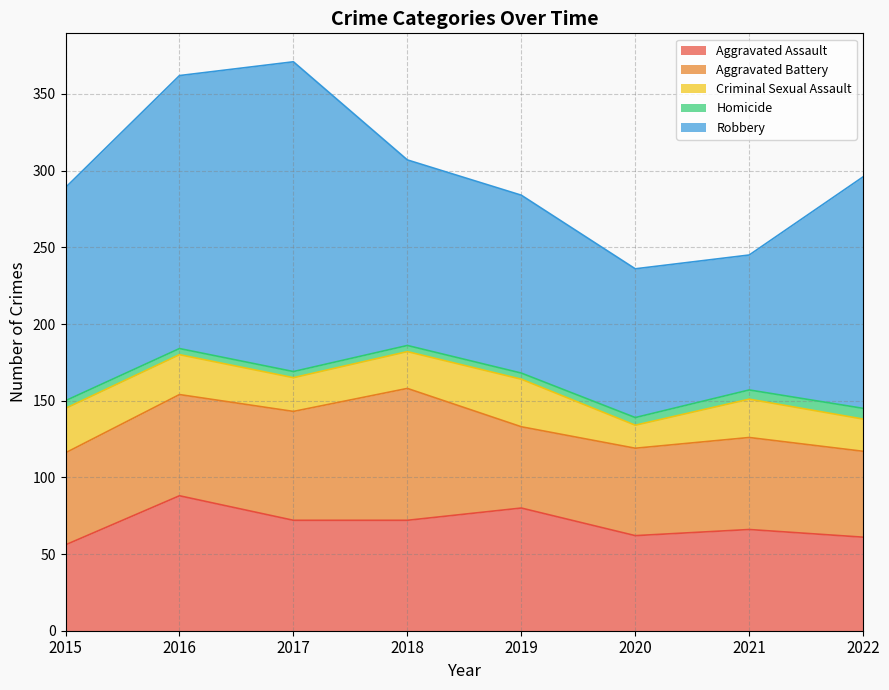

Count the number of data series in this chart.

5